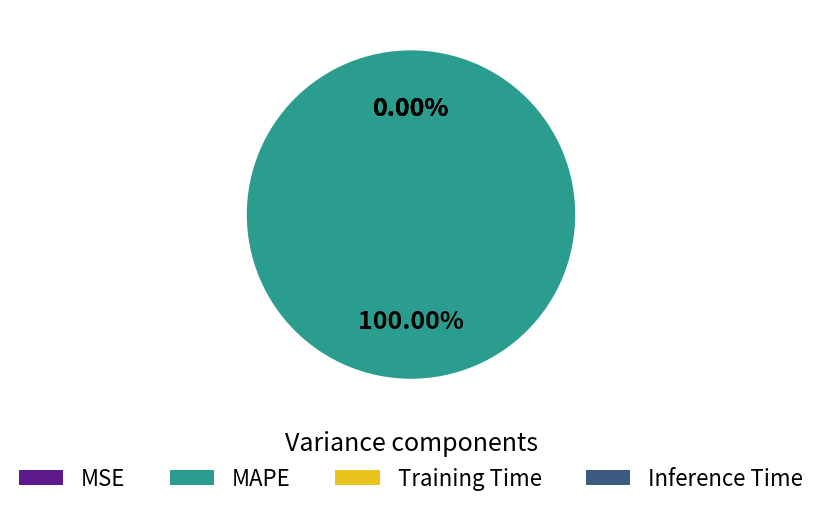

What is the change in value from MSE to MAPE?

+343.8